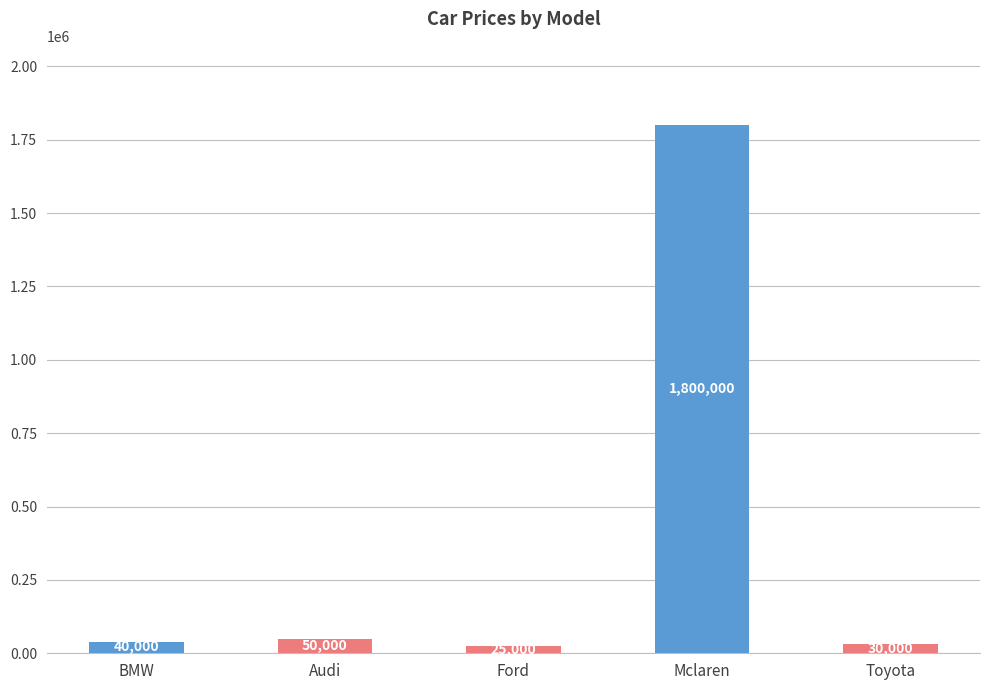

What is the sum of the values at Mclaren and Audi?

1850000